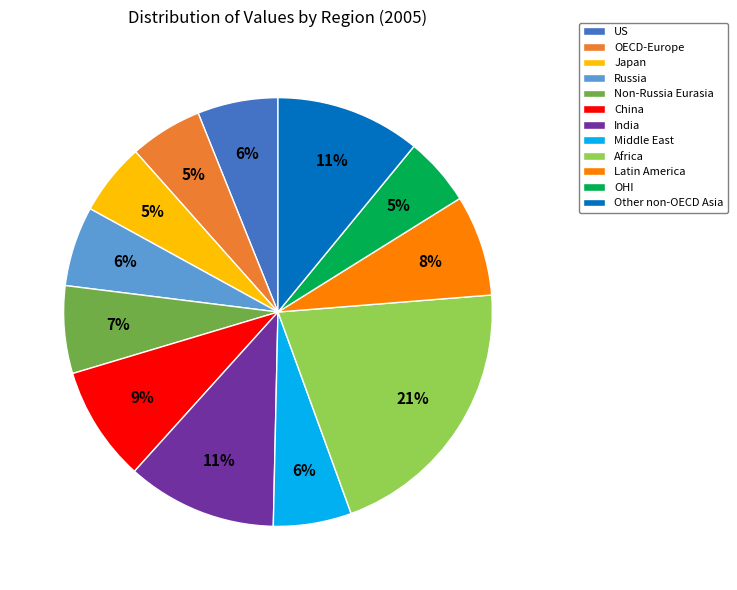

Combined, do OHI and Africa account for over 50%?

No